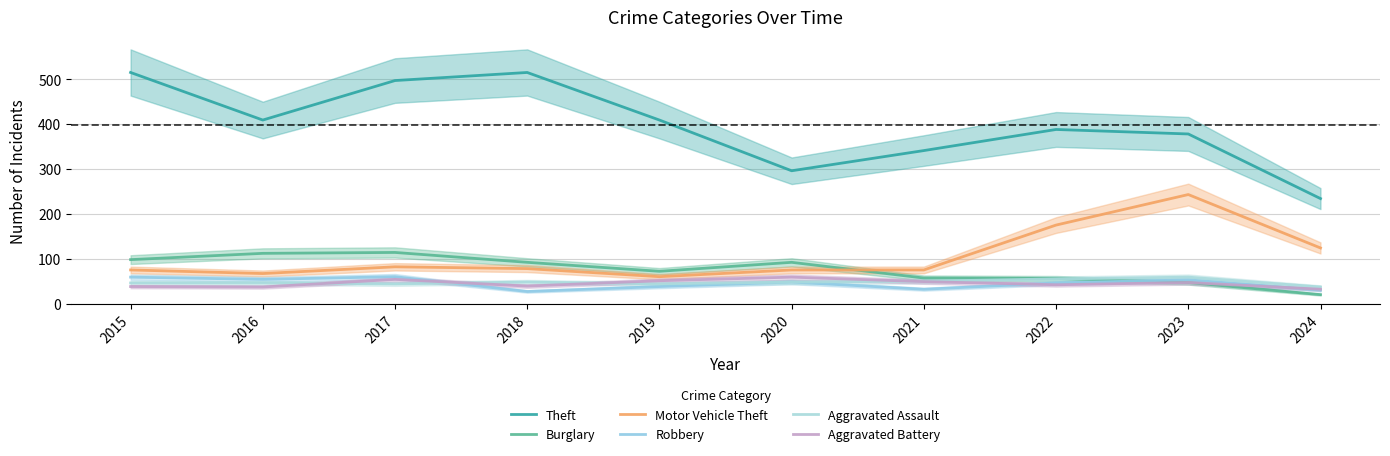

Between 2018 and 2024, which series saw the biggest shift?

Theft